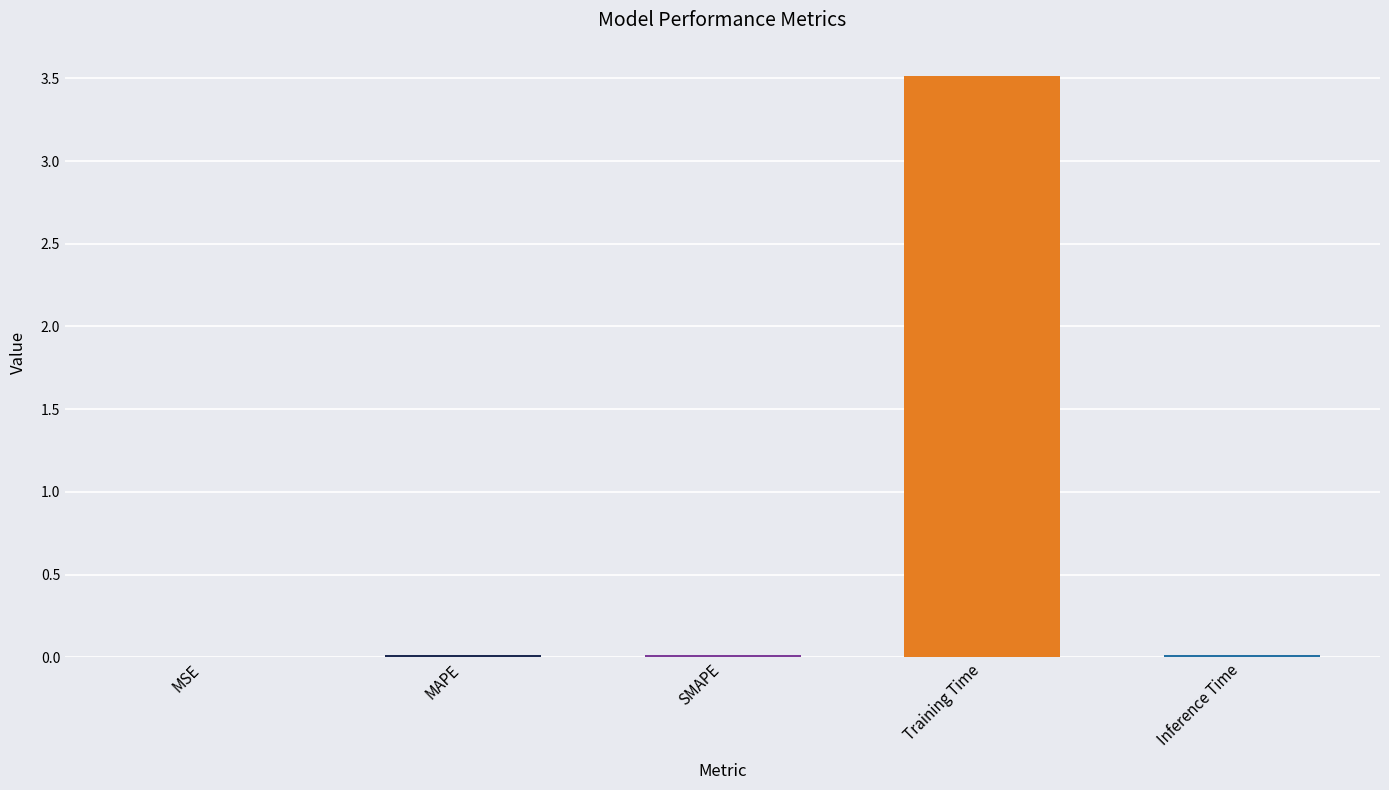

Which label corresponds to the largest value in the chart?

Training Time